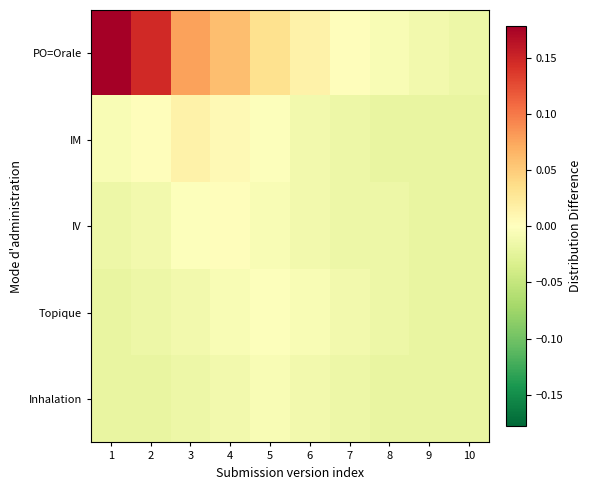

At which category is the sum across all series the highest?

1